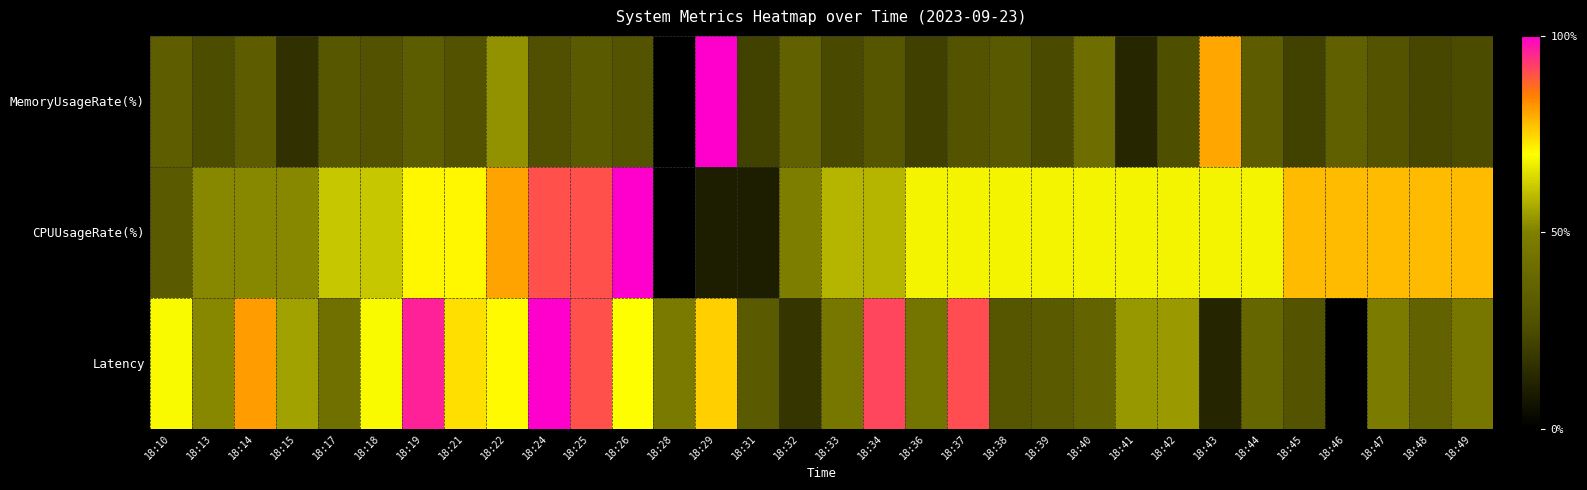

What is the difference between the highest and lowest values at 18:40?

0.3